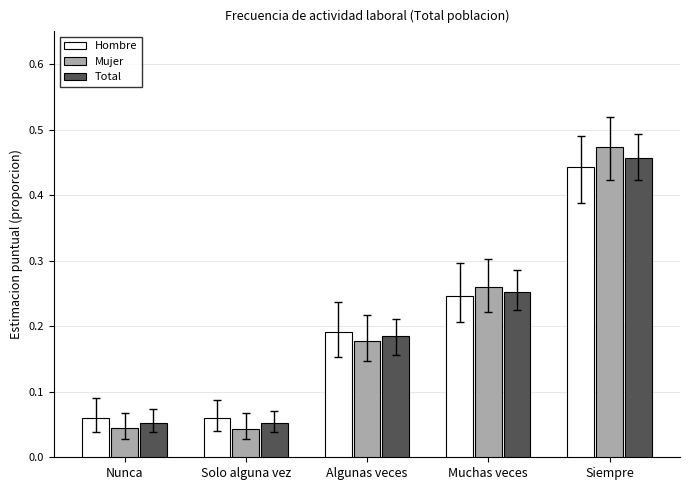

At which category is the sum across all series the highest?

Siempre